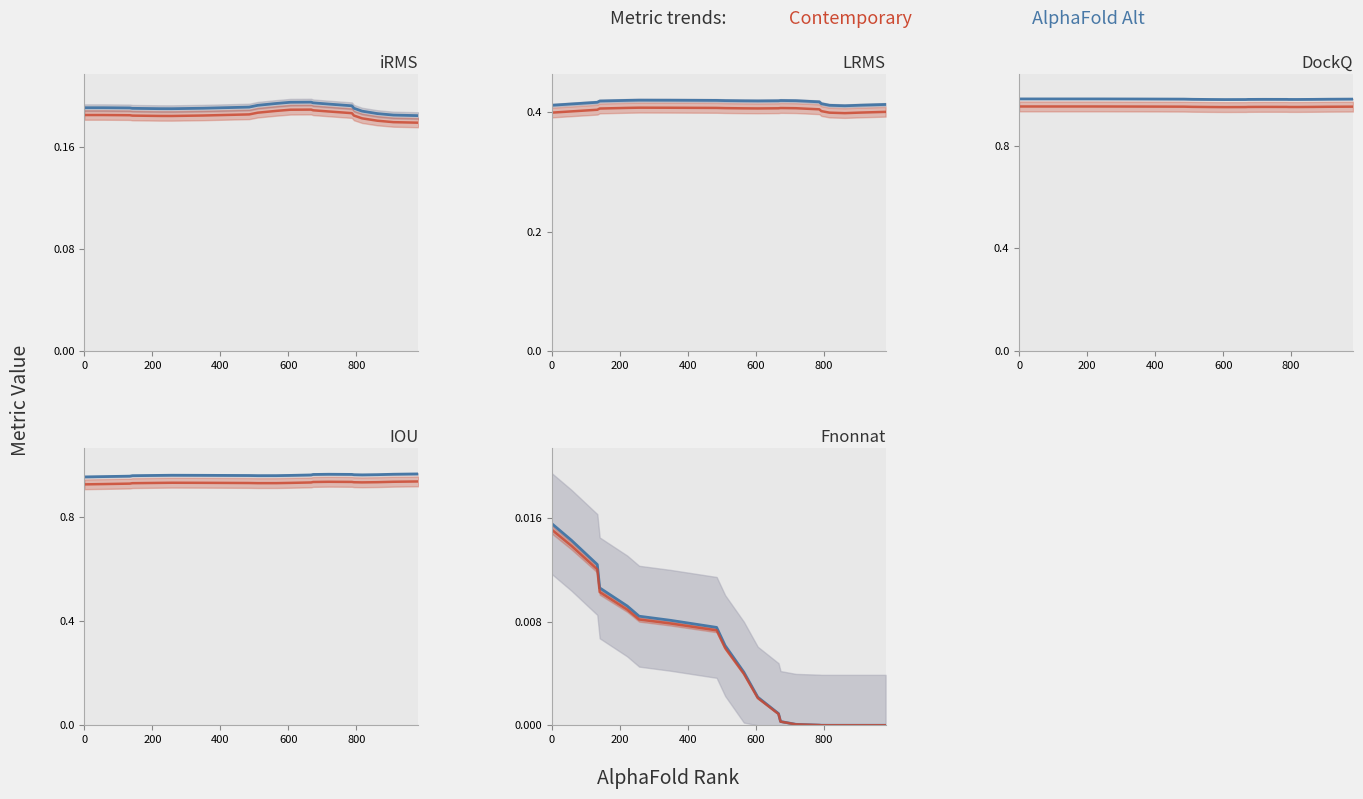

Reading left to right, list all the values displayed in this chart.

iRMS: 0=0.2	1=0.2	2=0.2	3=0.2	4=0.2	5=0.2	6=0.2	7=0.2	8=0.2	9=0.2	10=0.2	11=0.2	12=0.2	13=0.2	14=0.2	15=0.2	16=0.2	17=0.2	18=0.2	19=0.2
LRMS: 0=0.4	1=0.4	2=0.4	3=0.4	4=0.4	5=0.4	6=0.4	7=0.4	8=0.4	9=0.4	10=0.4	11=0.4	12=0.4	13=0.4	14=0.4	15=0.4	16=0.4	17=0.4	18=0.4	19=0.4
DockQ: 0=1.0	1=1.0	2=1.0	3=1.0	4=1.0	5=1.0	6=1.0	7=1.0	8=1.0	9=1.0	10=1.0	11=1.0	12=1.0	13=1.0	14=1.0	15=1.0	16=1.0	17=1.0	18=1.0	19=1.0
IOU: 0=1.0	1=1.0	2=0.9	3=1.0	4=1.0	5=1.0	6=1.0	7=1.0	8=0.9	9=0.9	10=1.0	11=0.9	12=1.0	13=0.9	14=1.0	15=1.0	16=1.0	17=1.0	18=1.0	19=1.0
Fnonnat: 0=0.0	1=0.0	2=0.0	3=0.0	4=0.0	5=0.0	6=0.0	7=0.0	8=0.0	9=0.0	10=0.0	11=0.0	12=0.0	13=0.0	14=0.0	15=0.0	16=0.0	17=0.0	18=0.0	19=0.0